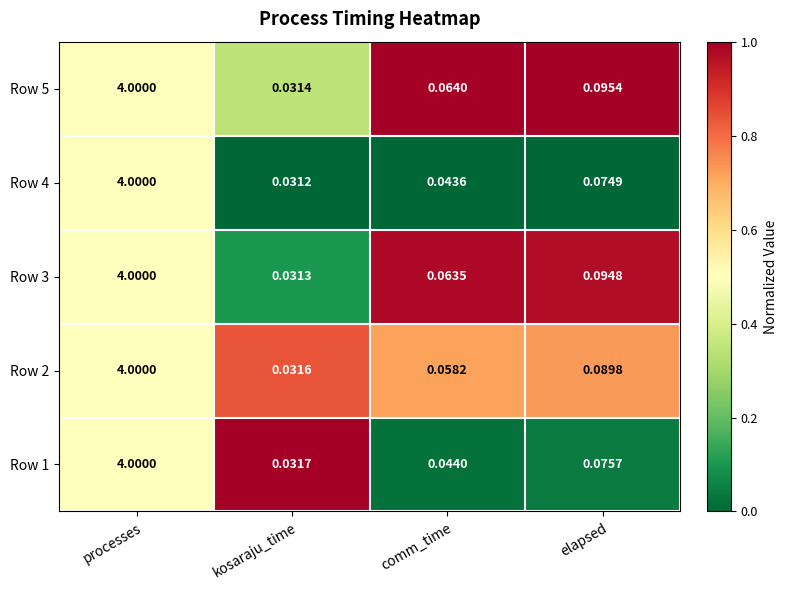

Which category has the highest value across all series?

processes